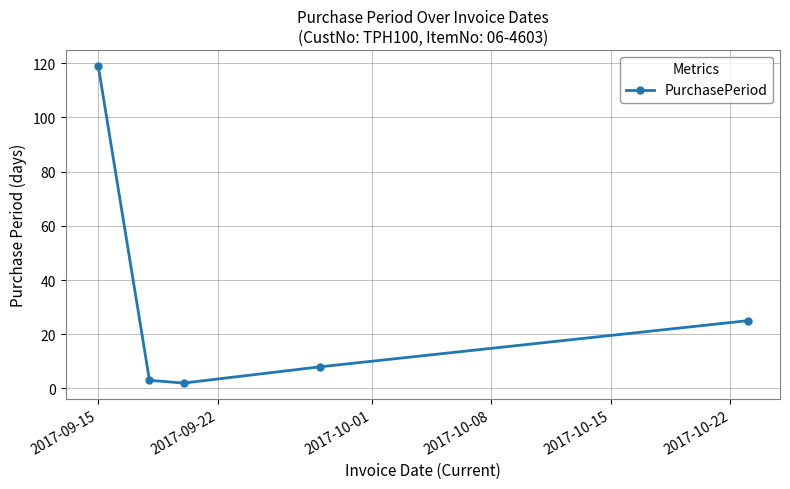

What is the difference between the maximum and minimum values?

117